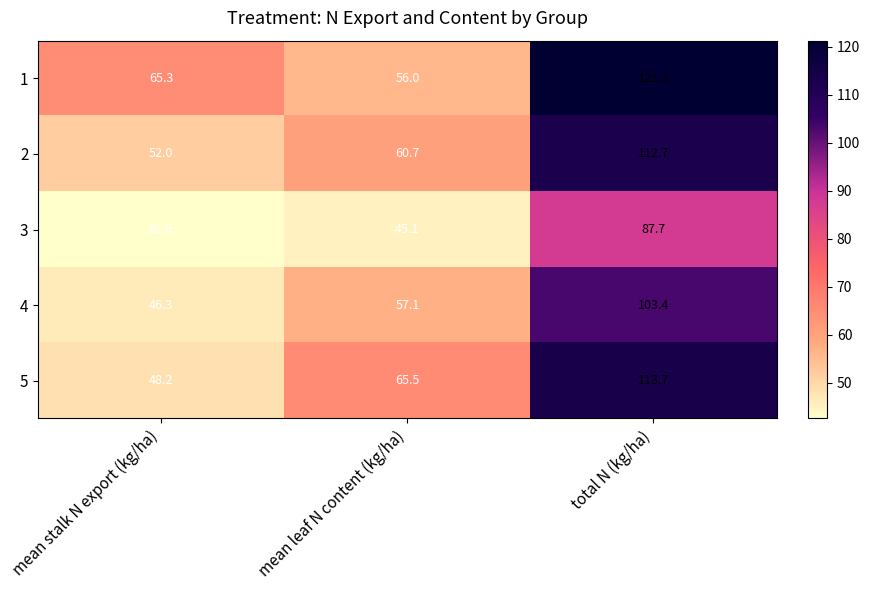

Which label corresponds to the smallest value in the chart?

mean stalk N export (kg/ha)